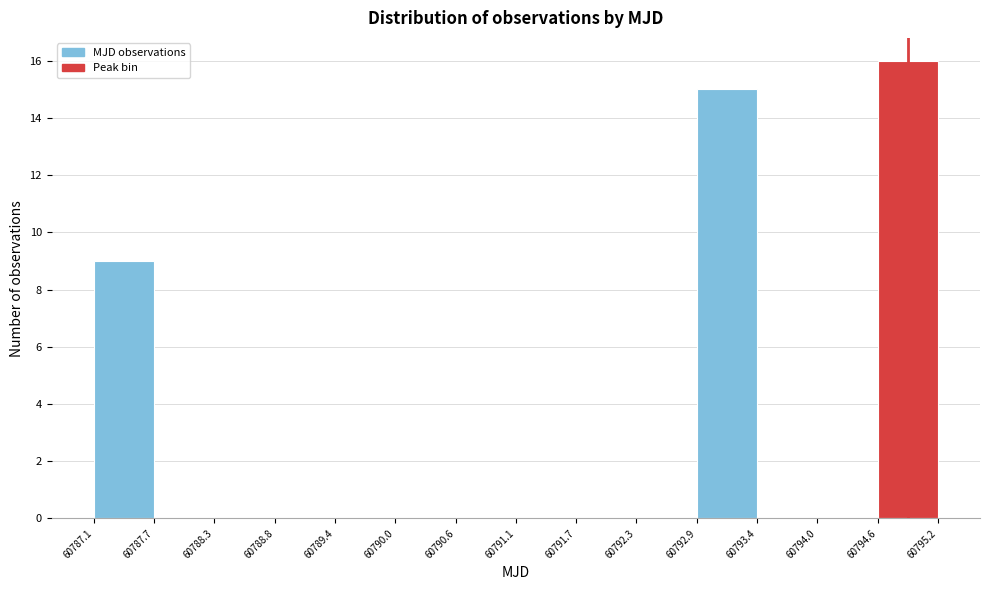

How tall is the bar that spans 60794.6 to 60795.2 on the x-axis? The values are not printed on the chart, so give them approximately, as read against the axis.

16